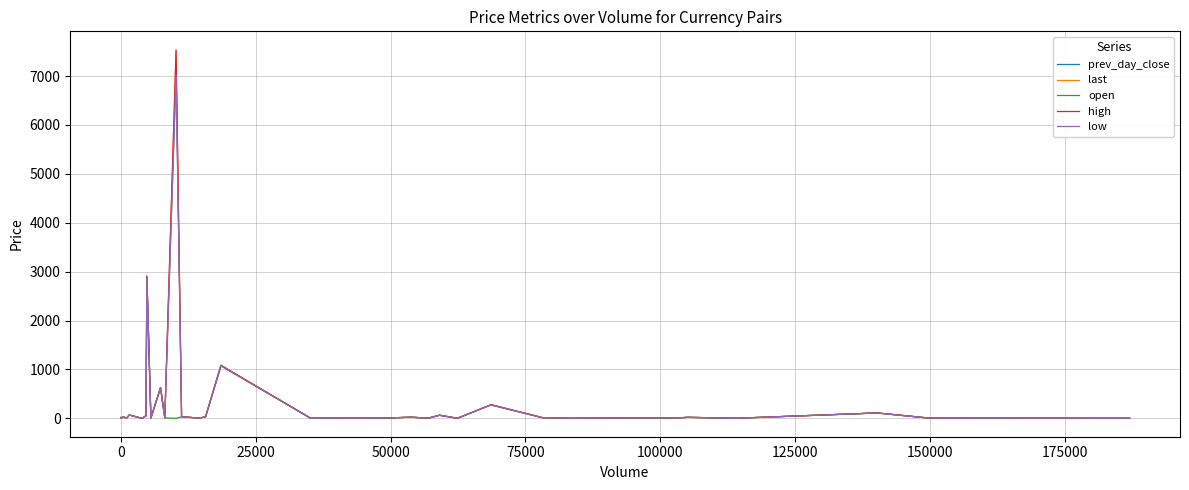

What is the greatest value displayed?

7537.0